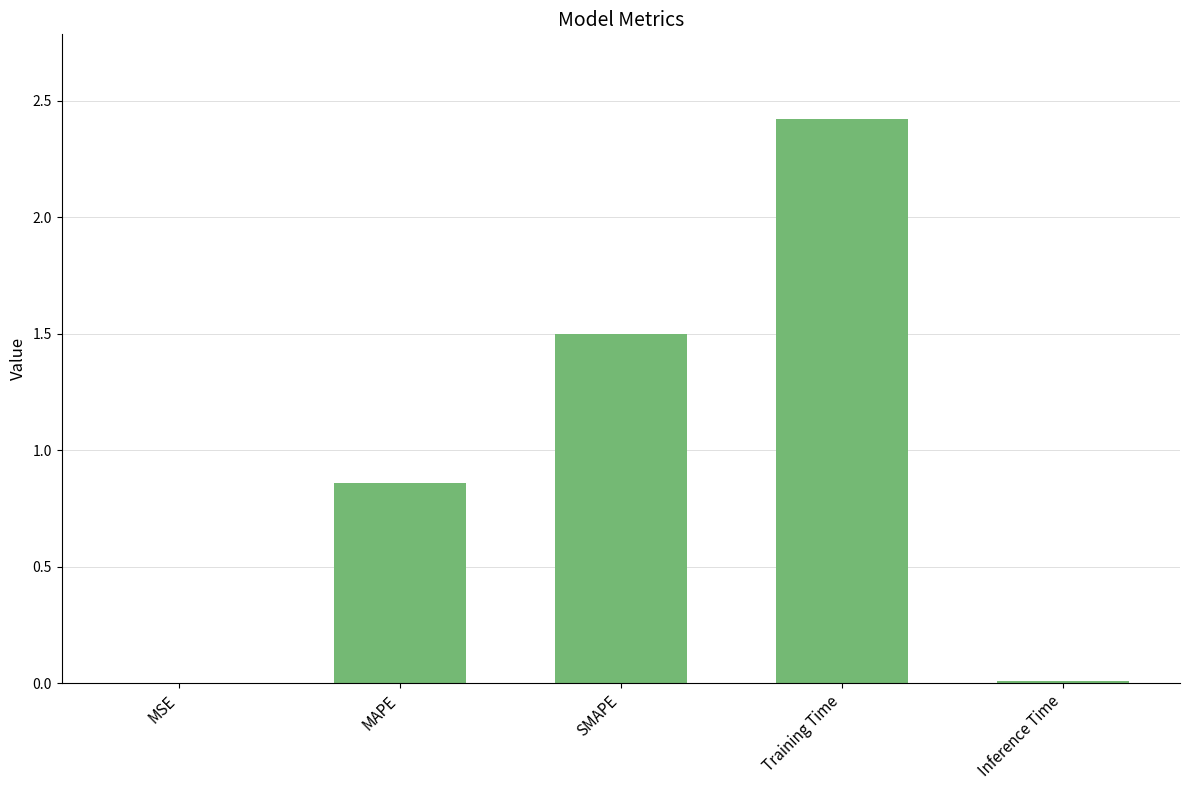

What is the greatest value displayed?

2.4